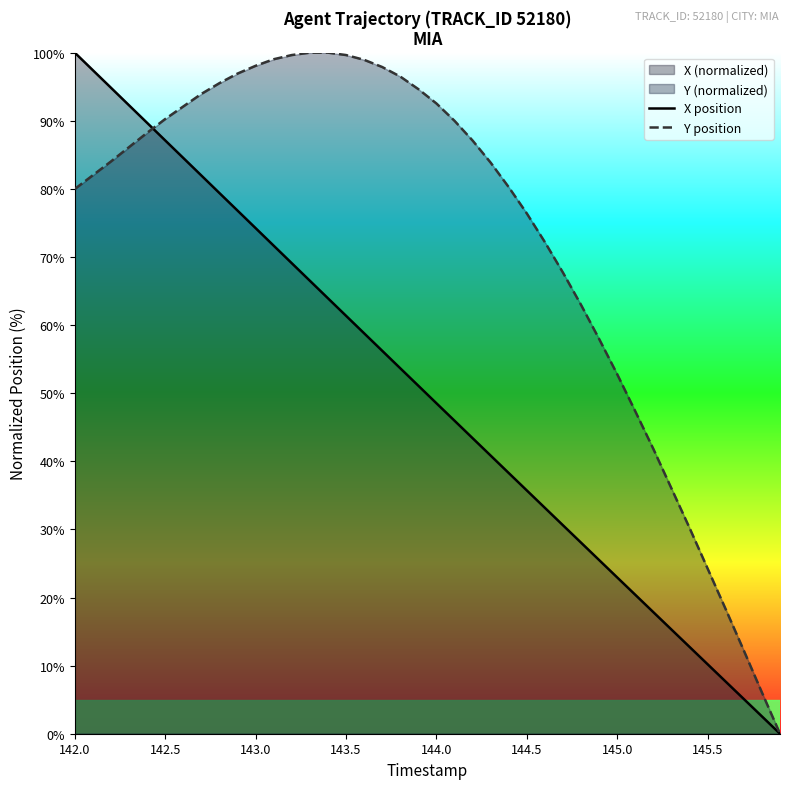

Does the chart have visible grid lines?

No